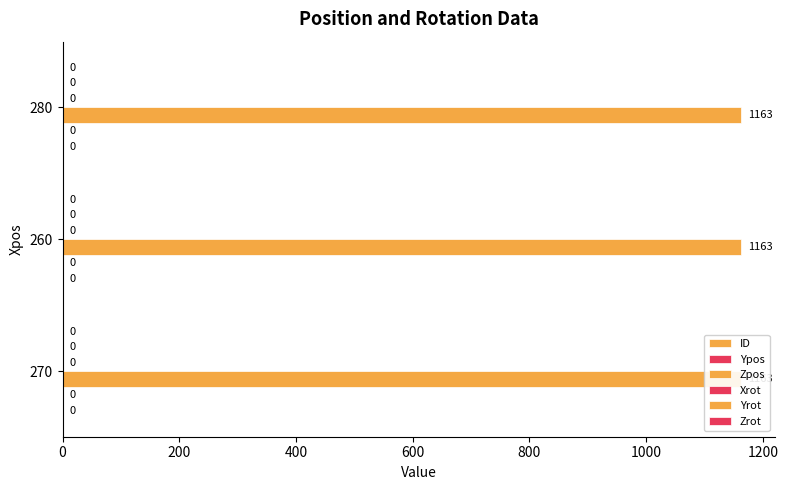

Which series has the largest total across all categories?

Zpos